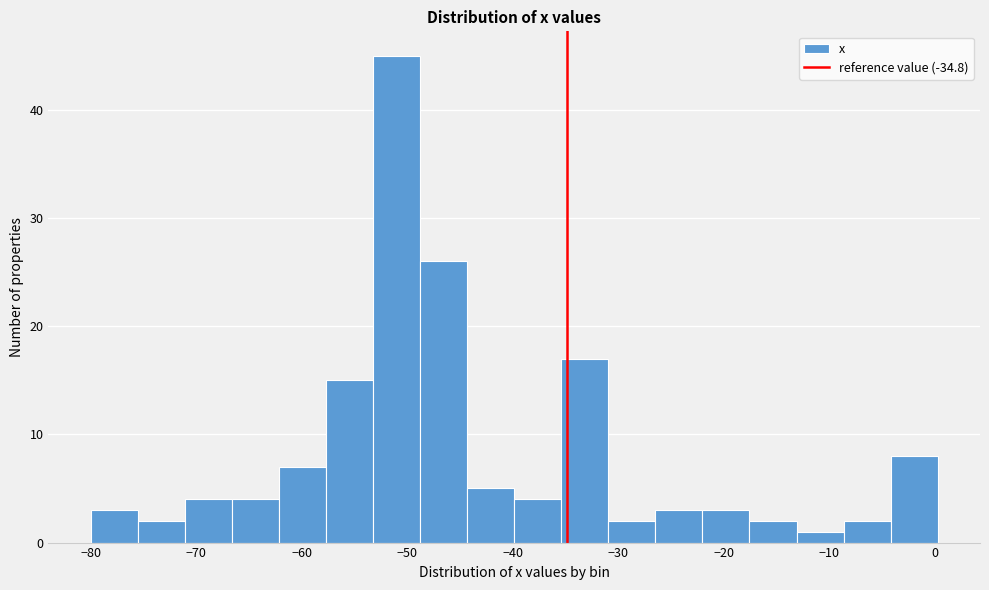

How tall is the bar that spans -9 to -4 on the x-axis? Neither the bar edges nor the heights are printed on the chart, so give them approximately, as read against the axes.

2